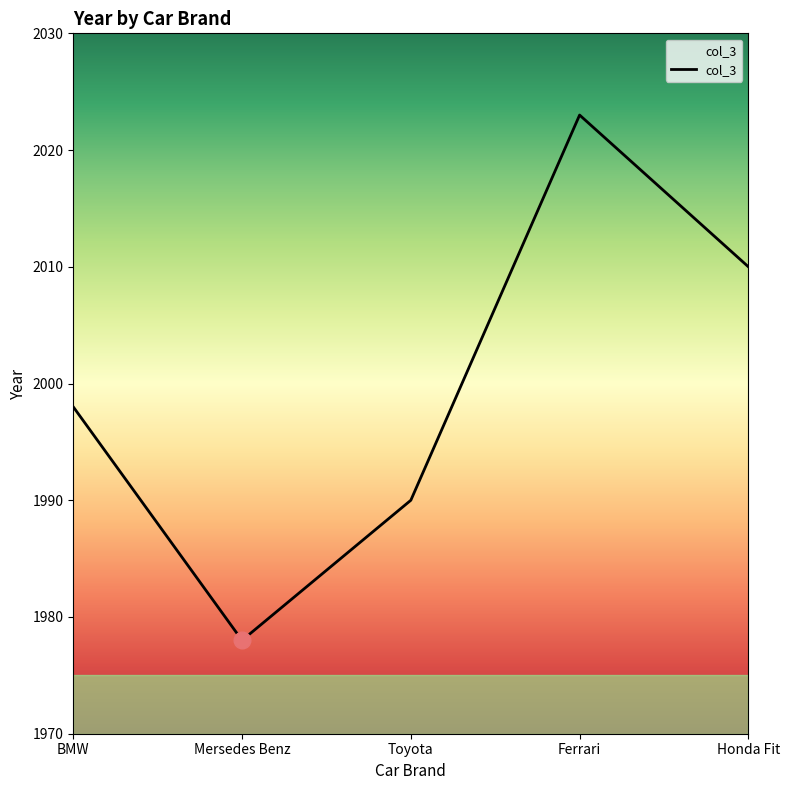

List the labels in order of value, largest first.

Ferrari, Honda Fit, BMW, Toyota, Mersedes Benz